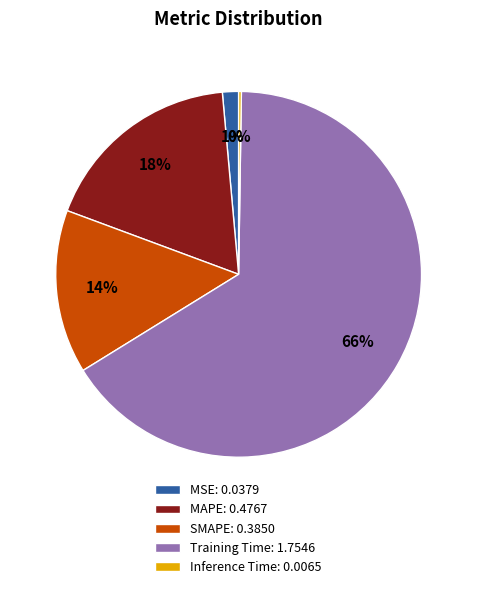

Approximately how many times larger is the value at SMAPE compared to Training Time?

0.2